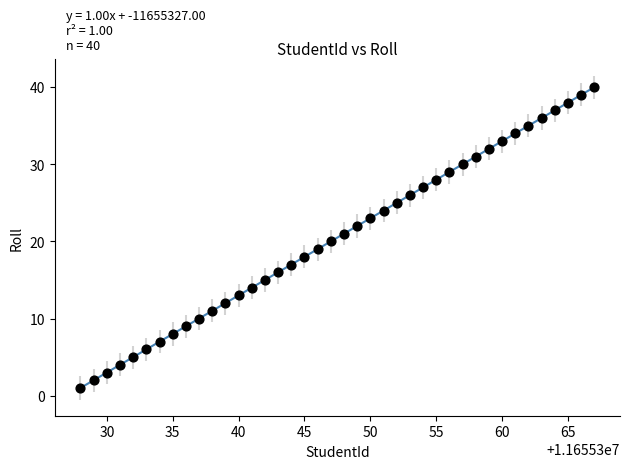

What is the range of Y values (max minus min)?

39